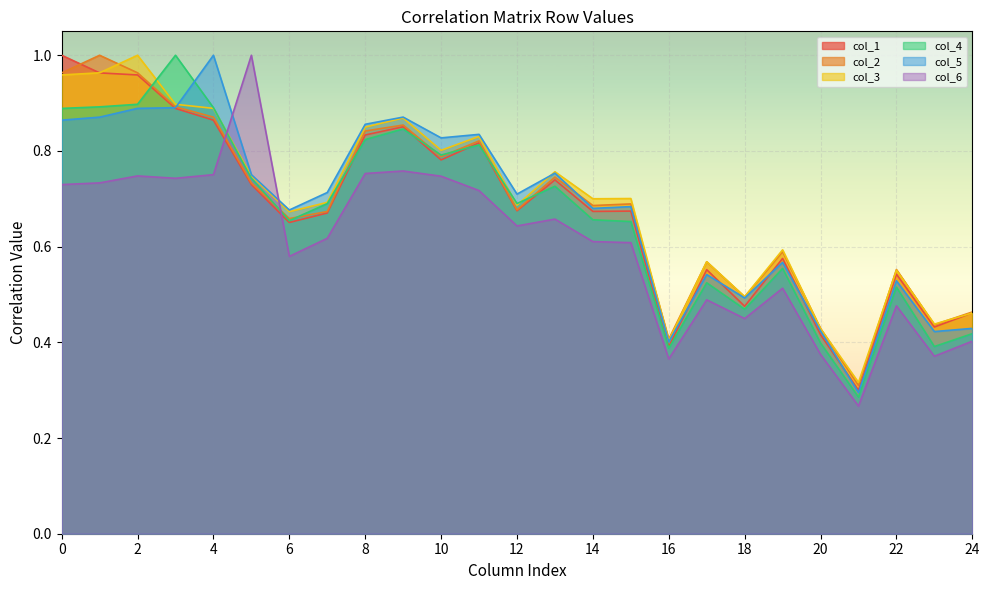

What is the greatest value displayed?

1.0